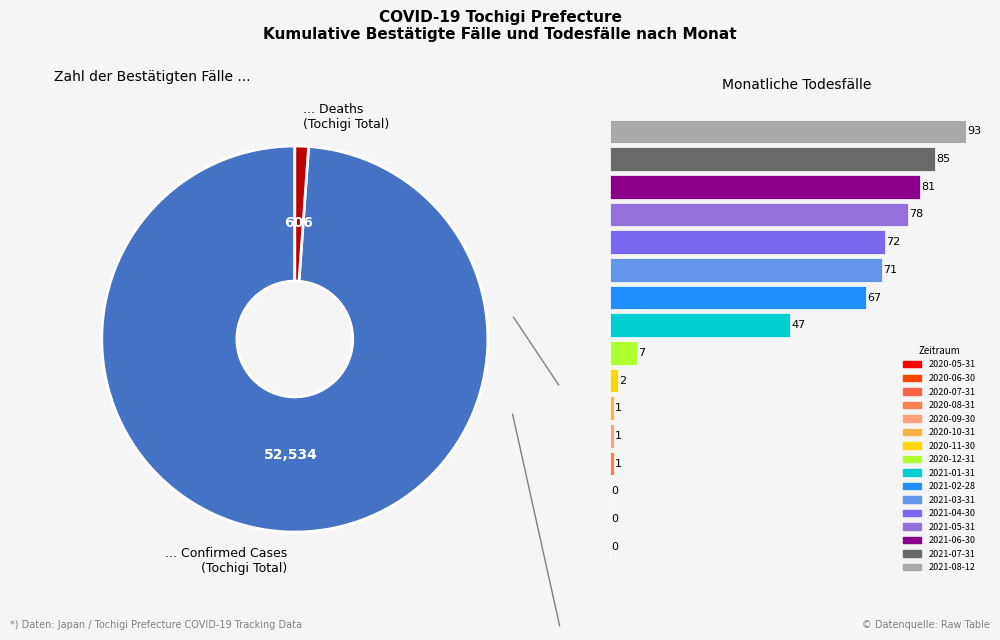

To the nearest percent, what percentage of the pie is 2021-07-31?

14%